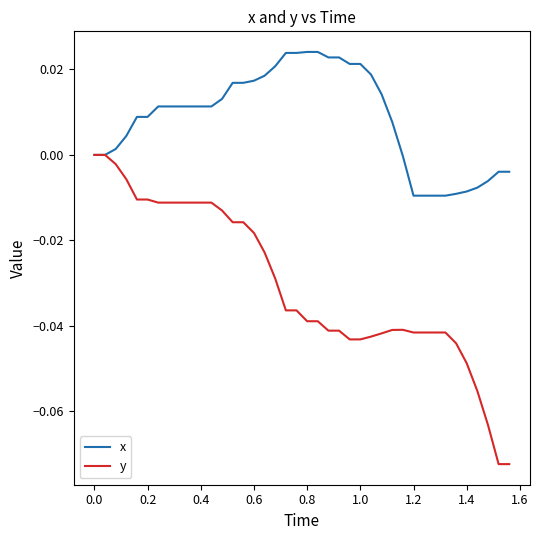

Which series has the largest range (max minus min)?

y